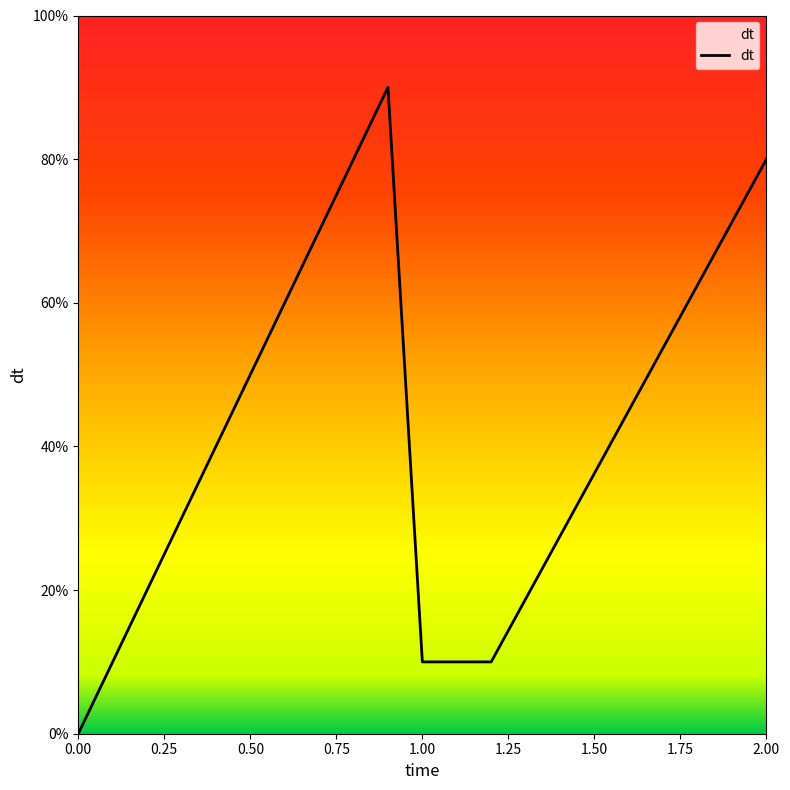

How many interior local peaks (higher than both neighbors) does the data have?

1